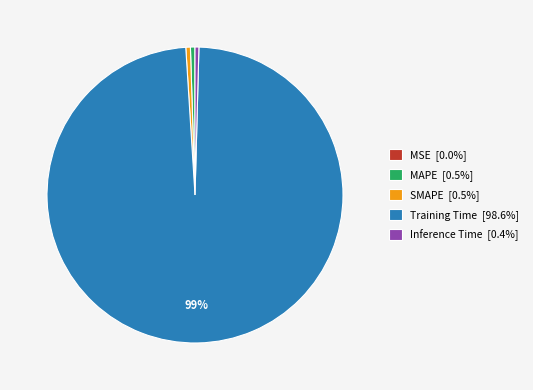

Is it true that Inference Time is 0% of the pie?

True